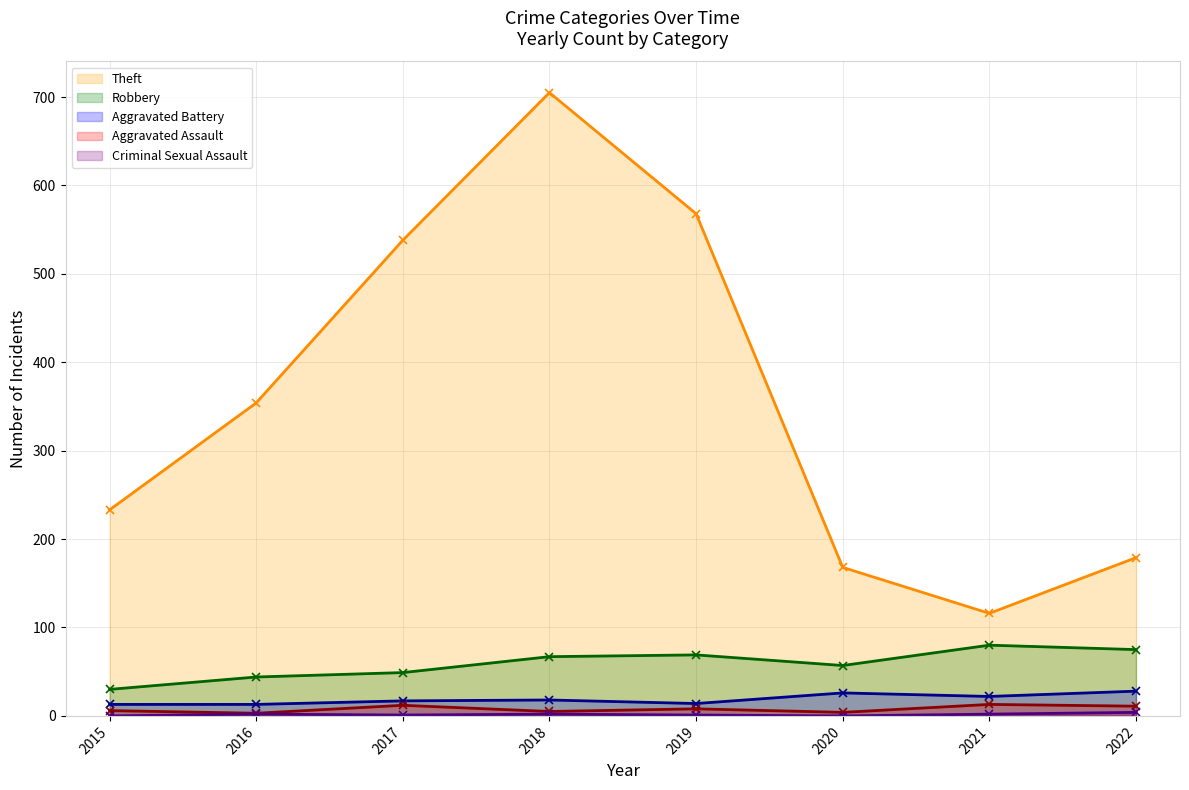

Reading right to left, extract all data points from this chart.

Theft: 179	116	168	568	705	538	354	233
Robbery: 75	80	57	69	67	49	44	30
Aggravated Battery: 28	22	26	14	18	17	13	13
Aggravated Assault: 11	13	4	8	5	12	3	6
Criminal Sexual Assault: 4	2	0	1	2	1	2	0